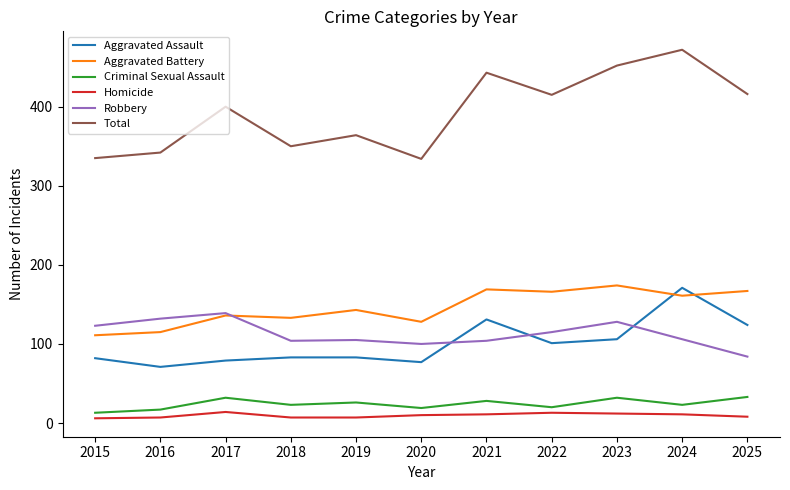

Is the value of Criminal Sexual Assault at 2018 greater than the value of Total at 2020?

No